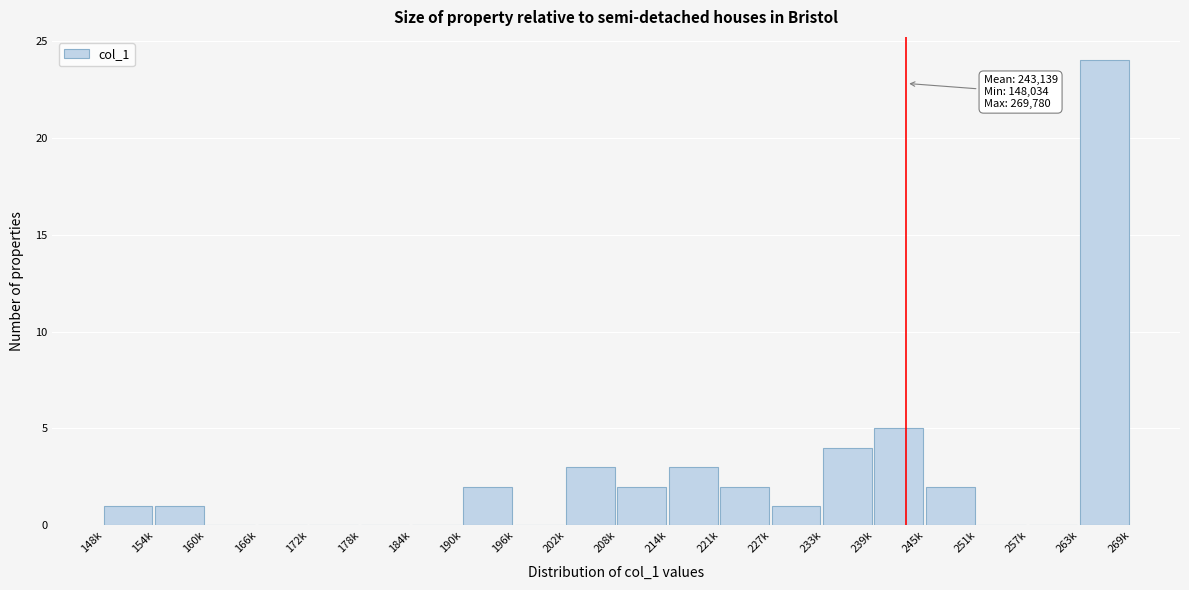

Reading left to right, transcribe all the data shown in this chart.

148k=1	154k=1	160k=0	166k=0	172k=0	178k=0	184k=0	190k=2	196k=0	202k=3	208k=2	214k=3	221k=2	227k=1	233k=4	239k=5	245k=2	251k=0	257k=0	263k=24